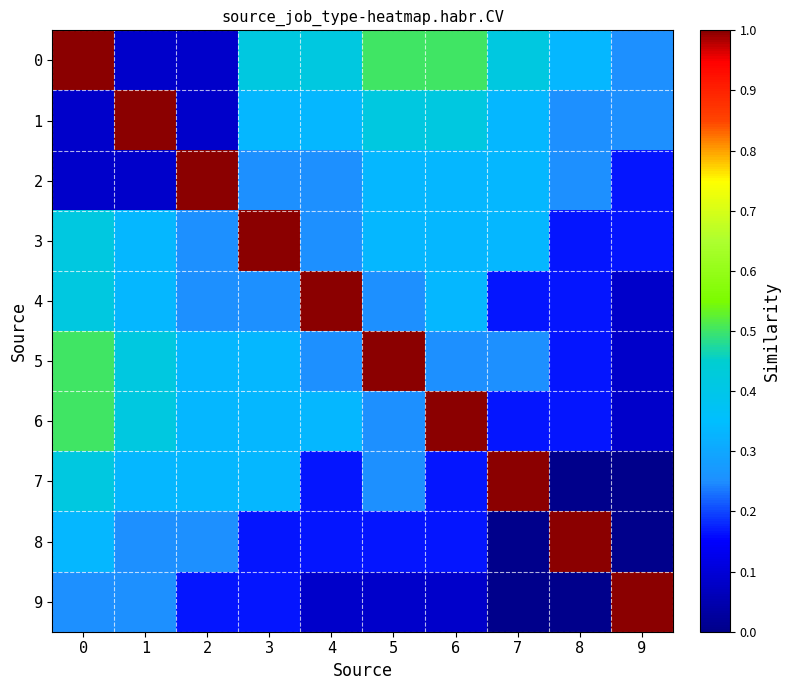

Between 1 and 9, which series saw the biggest shift?

1